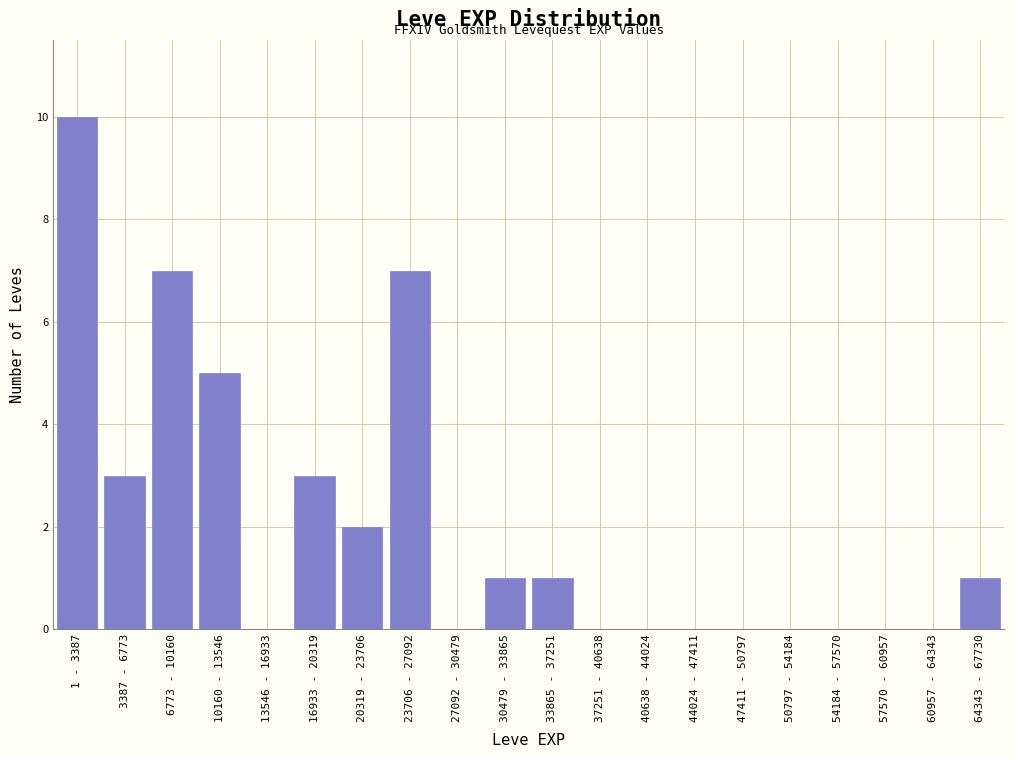

Reading left to right, list all the values displayed in this chart.

1 - 3387=10	3387 - 6773=3	6773 - 10160=7	10160 - 13546=5	13546 - 16933=0	16933 - 20319=3	20319 - 23706=2	23706 - 27092=7	27092 - 30479=0	30479 - 33865=1	33865 - 37251=1	37251 - 40638=0	40638 - 44024=0	44024 - 47411=0	47411 - 50797=0	50797 - 54184=0	54184 - 57570=0	57570 - 60957=0	60957 - 64343=0	64343 - 67730=1